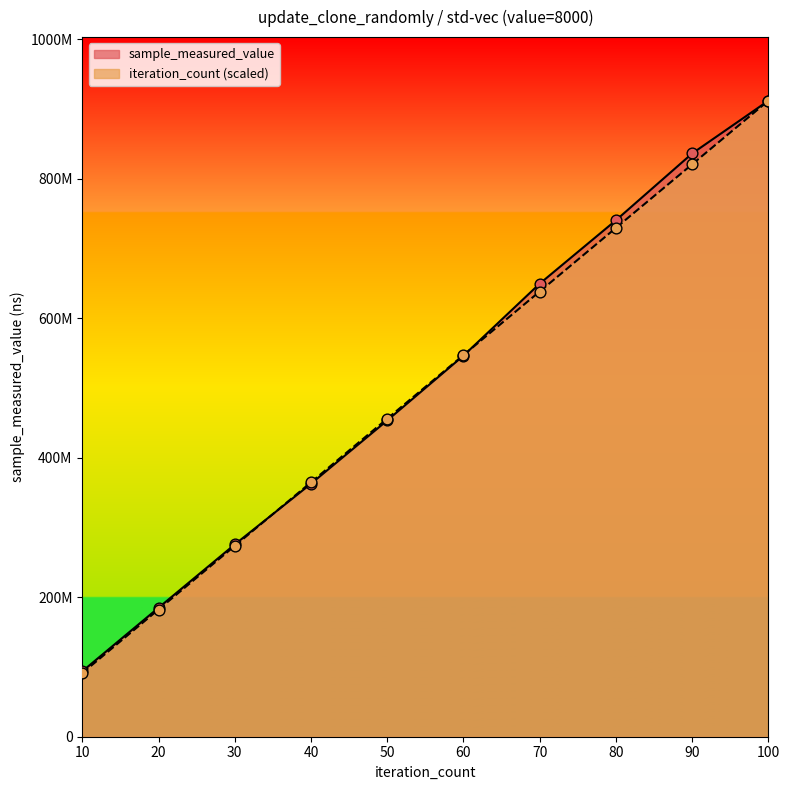

At how many categories does at least one series exceed 119235295?

9